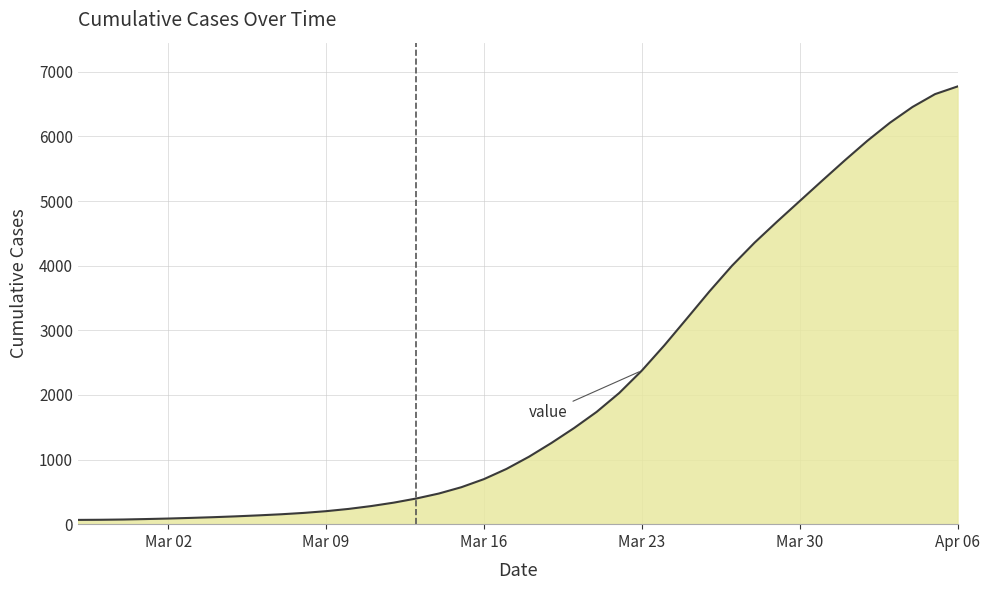

How many distinct data groups are displayed?

1